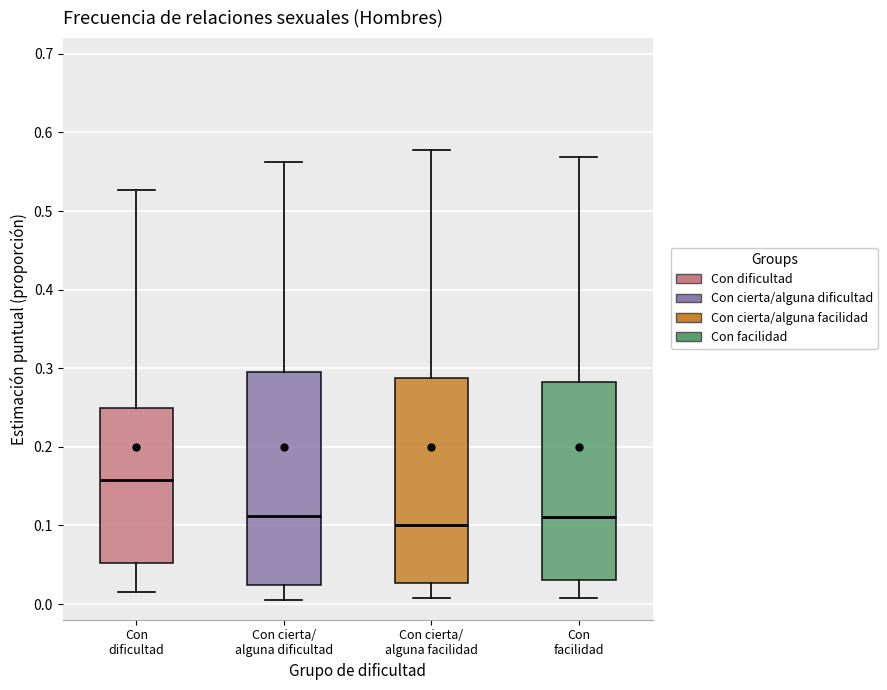

Which box is the tallest, from its lower edge to its upper edge?

Con cierta/ alguna dificultad